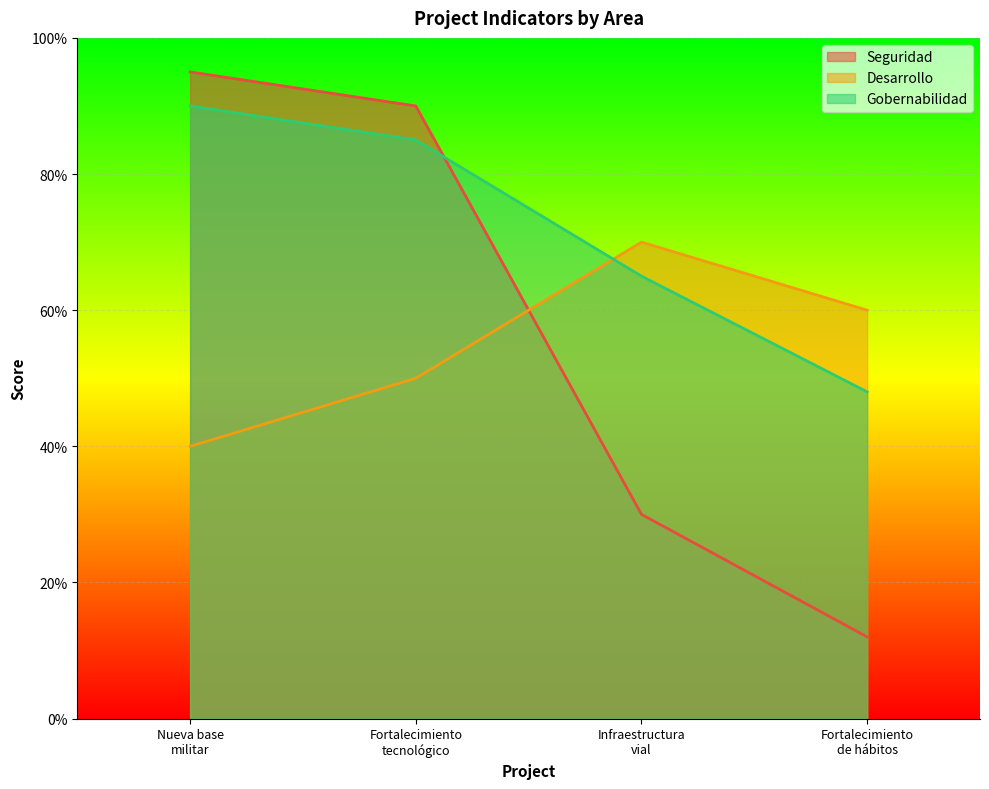

What is the average value of the Desarrollo series?

55